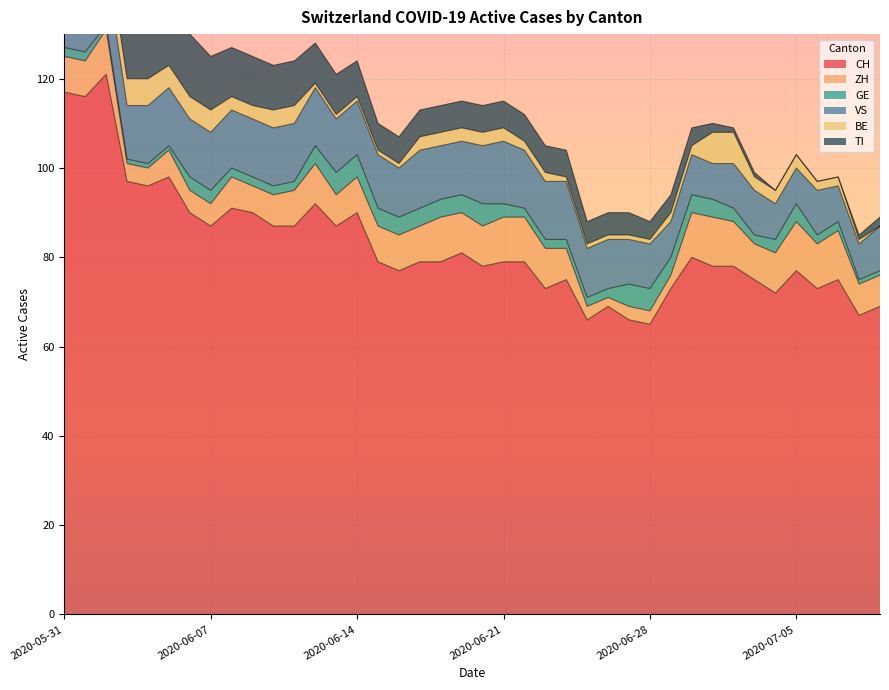

Rank the series by their maximum value, from lowest to highest.

GE, BE, ZH, VS, TI, CH